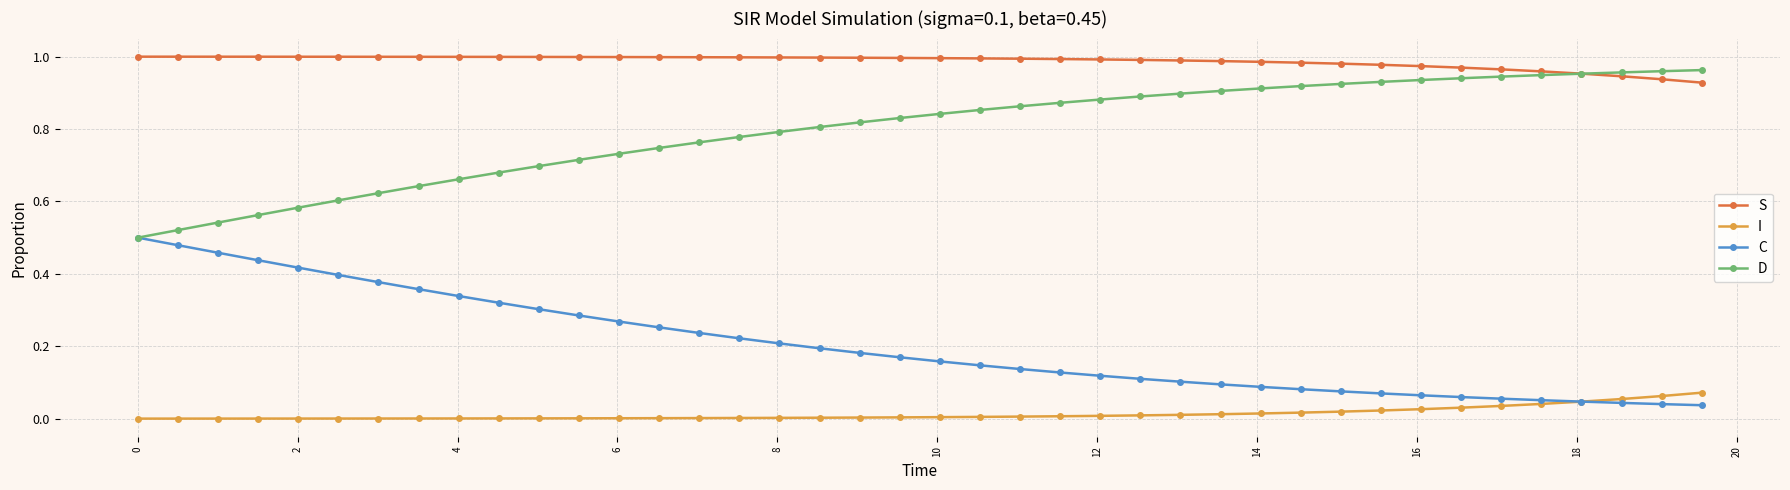

Which series has the largest total across all categories?

S